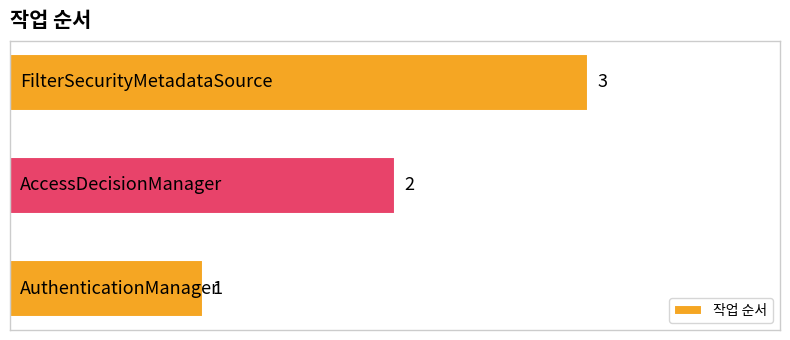

What is the maximum value shown in the chart?

3